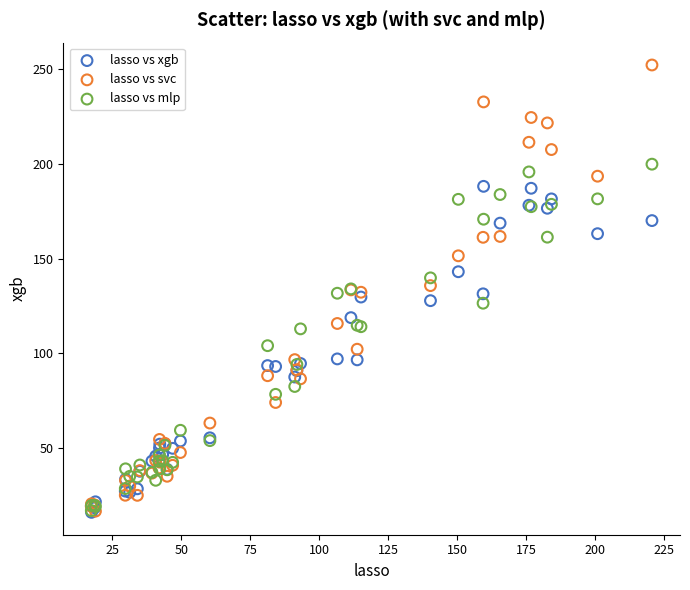

Which series has the widest spread of Y values?

lasso vs svc